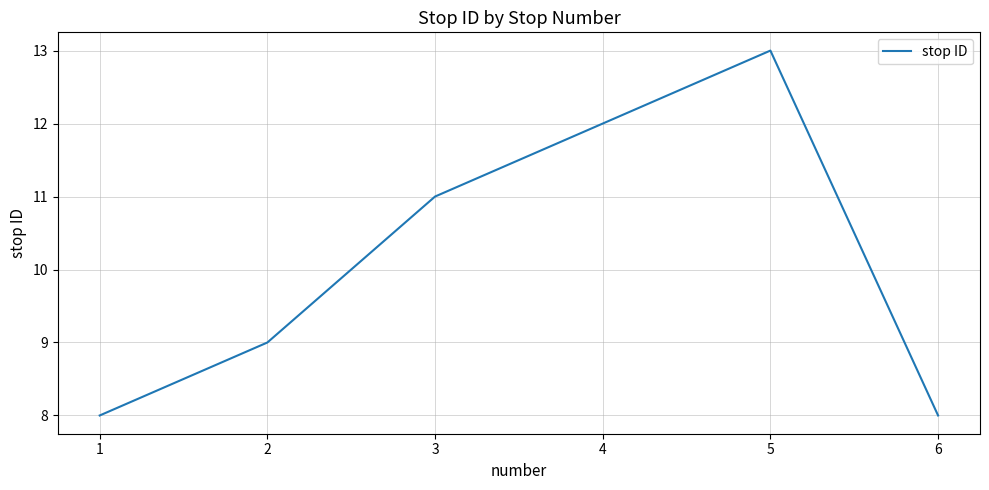

What is the difference between the values at 3 and 6?

3